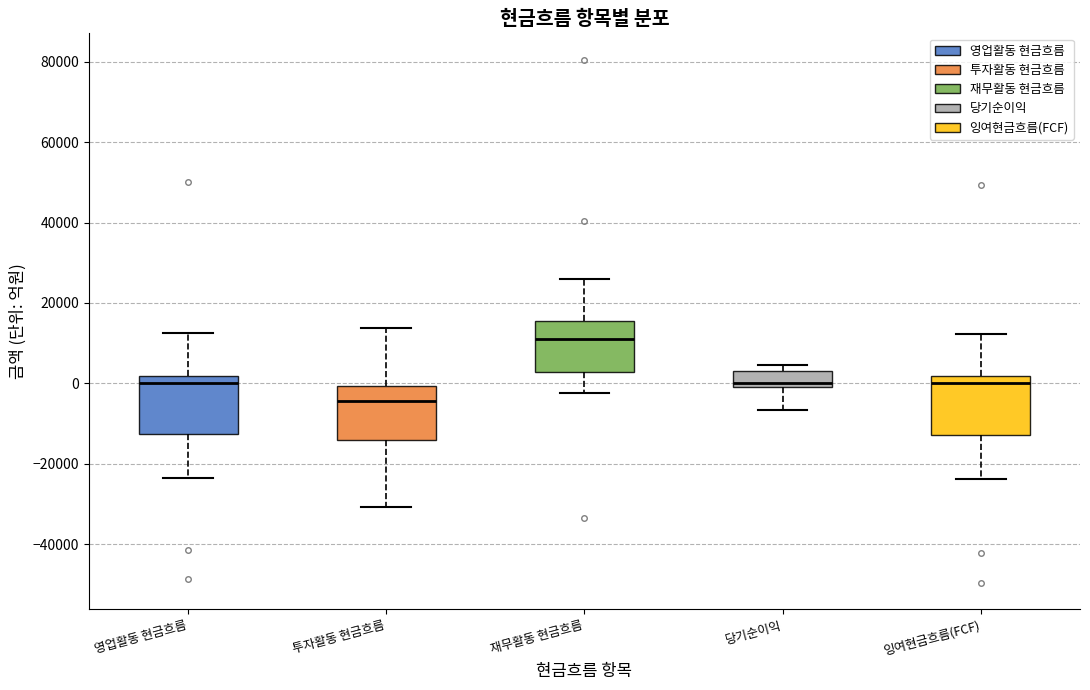

Reading left to right, read every box against the y-axis: the position of its median line, the range the box covers, and the ends of its whiskers. The values are not printed on the chart, so give them approximately, as read against the axis.

영업활동 현금흐름: median 0, box -12000 to 2000, whiskers -24000 to 12000
투자활동 현금흐름: median -4000, box -14000 to 0, whiskers -30000 to 14000
재무활동 현금흐름: median 12000, box 2000 to 16000, whiskers -2000 to 26000
당기순이익: median 0 (just above the box's lower edge), box 0 to 4000, whiskers -6000 to 4000 (just above the box's upper edge)
잉여현금흐름(FCF): median 0, box -12000 to 2000, whiskers -24000 to 12000